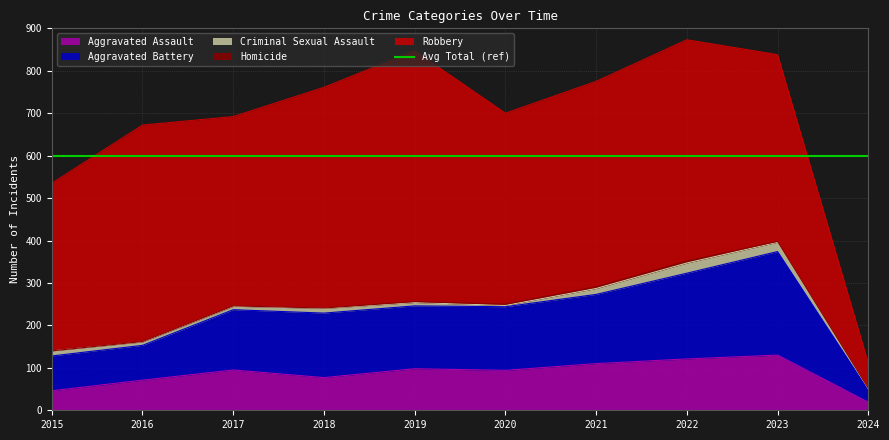

True or false: Aggravated Assault has more than 0 points higher than both neighbors.

True